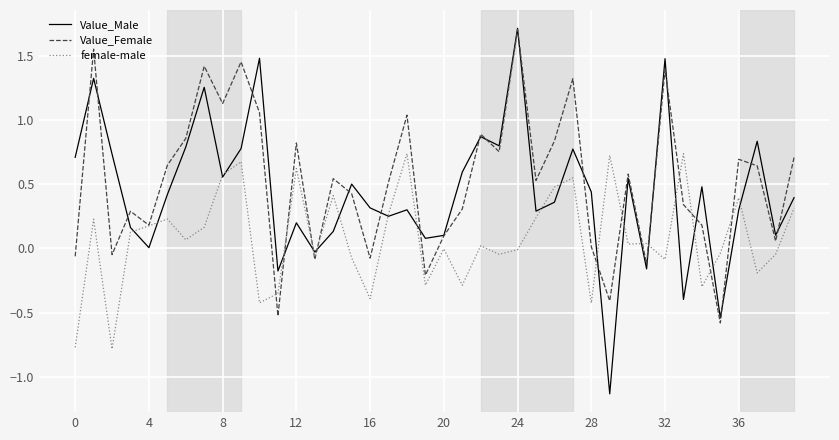

What is the greatest value displayed?

1.7